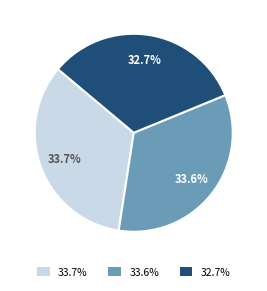

Is there any slice that represents more than half of the pie?

No